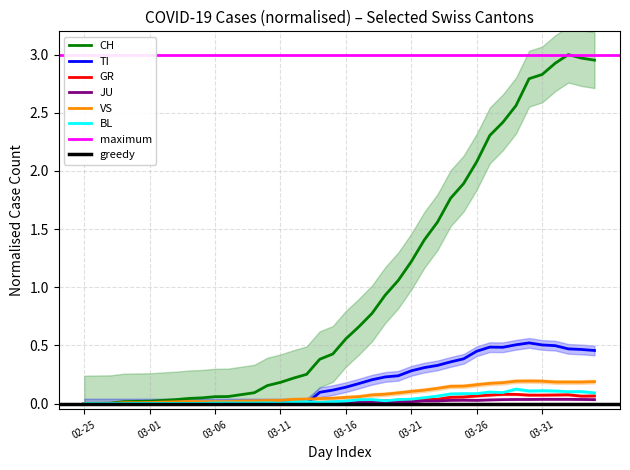

What is the label of the 13th point from the right?

27